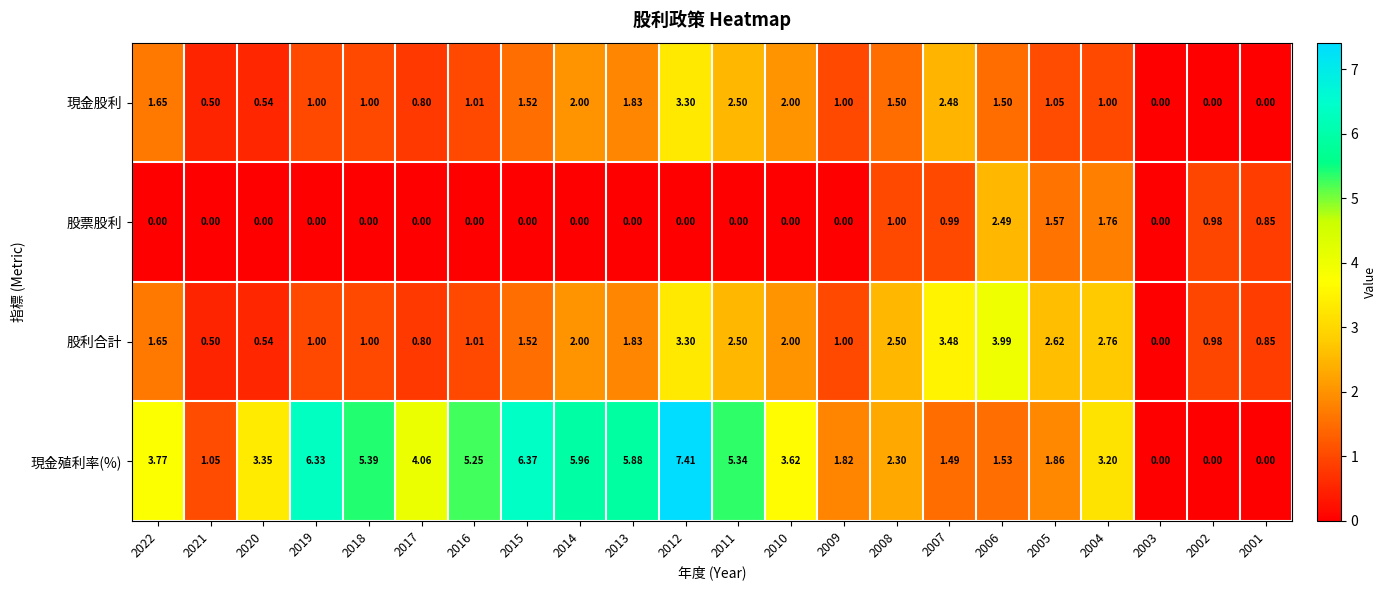

Rank the series by their maximum value, from highest to lowest.

現金殖利率(%), 股利合計, 現金股利, 股票股利